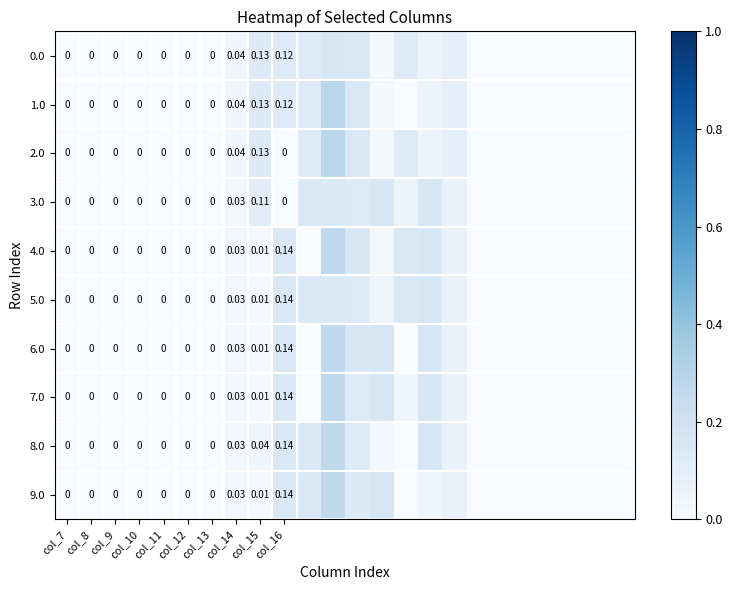

What is the difference between the maximum and minimum values in the 1.0 series?

0.3